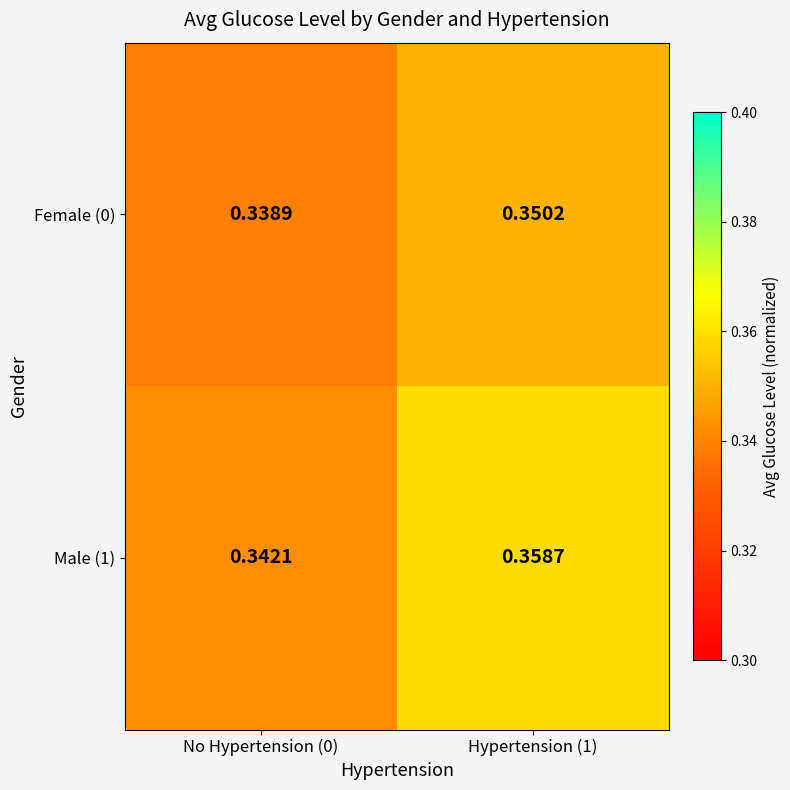

Which series has the largest range (max minus min)?

Male (1)